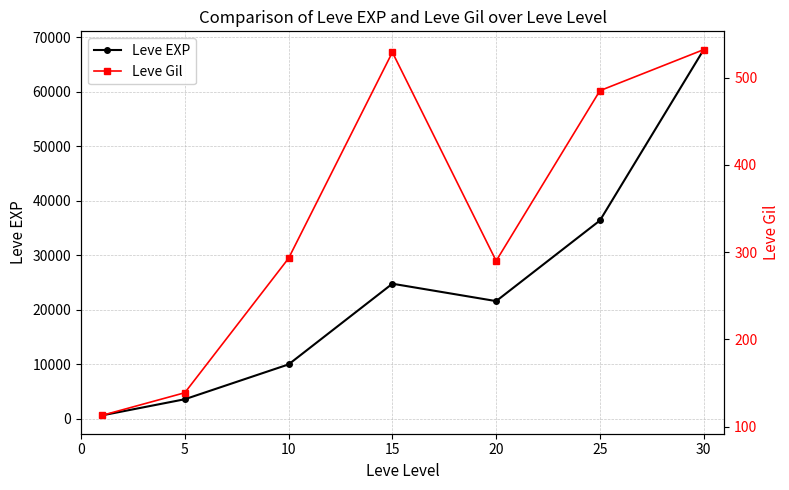

What is the approximate value of Leve Gil at 25, to the nearest 5?

485